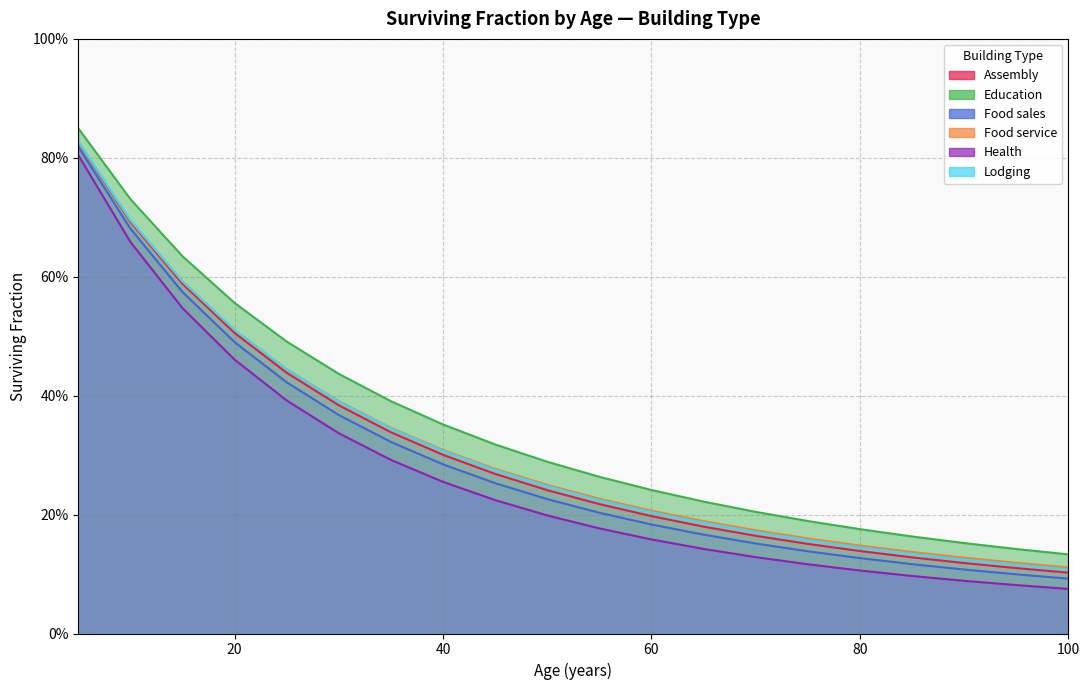

True or false: Education has more than 1 interior local peaks.

False